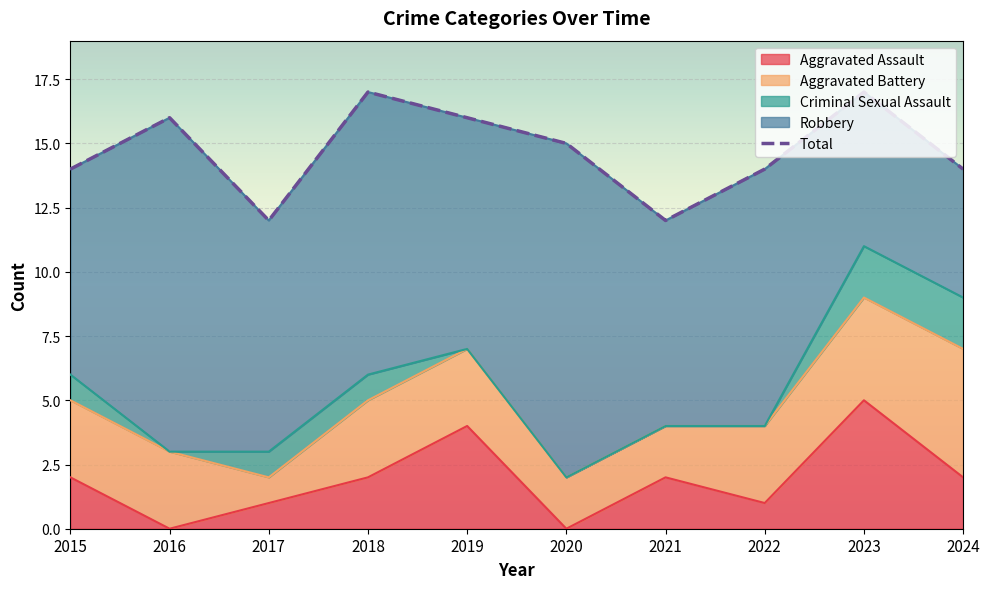

Where is the data nearest to the value 14?

2015